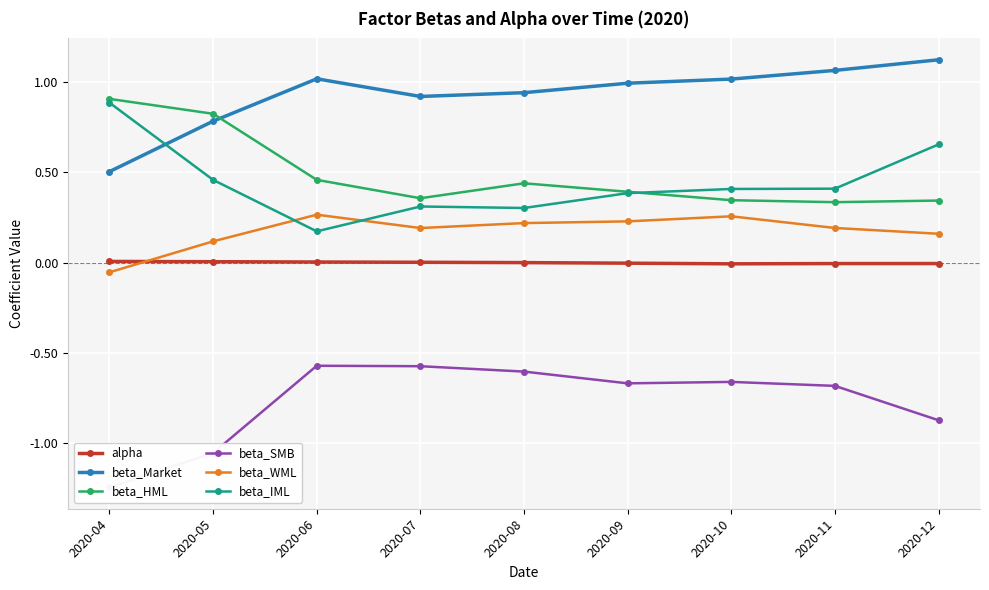

Rank the series at 2020-06 from lowest to highest value.

beta_SMB, alpha, beta_IML, beta_WML, beta_HML, beta_Market